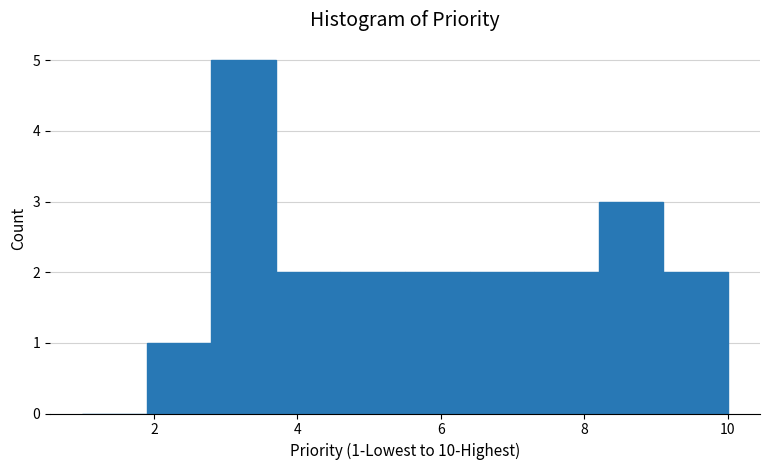

Which range on the x-axis has the tallest bar?

2.8 to 3.7